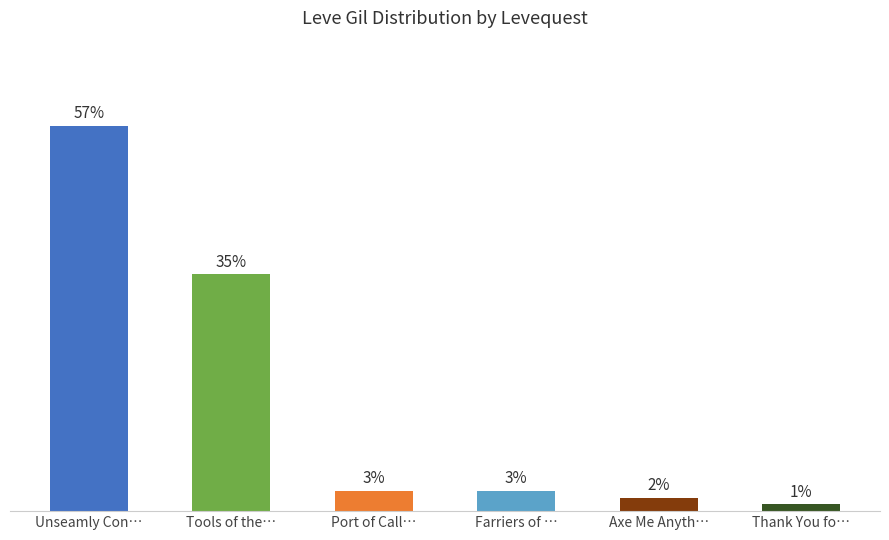

Which label corresponds to the largest value in the chart?

Unseamly Con…